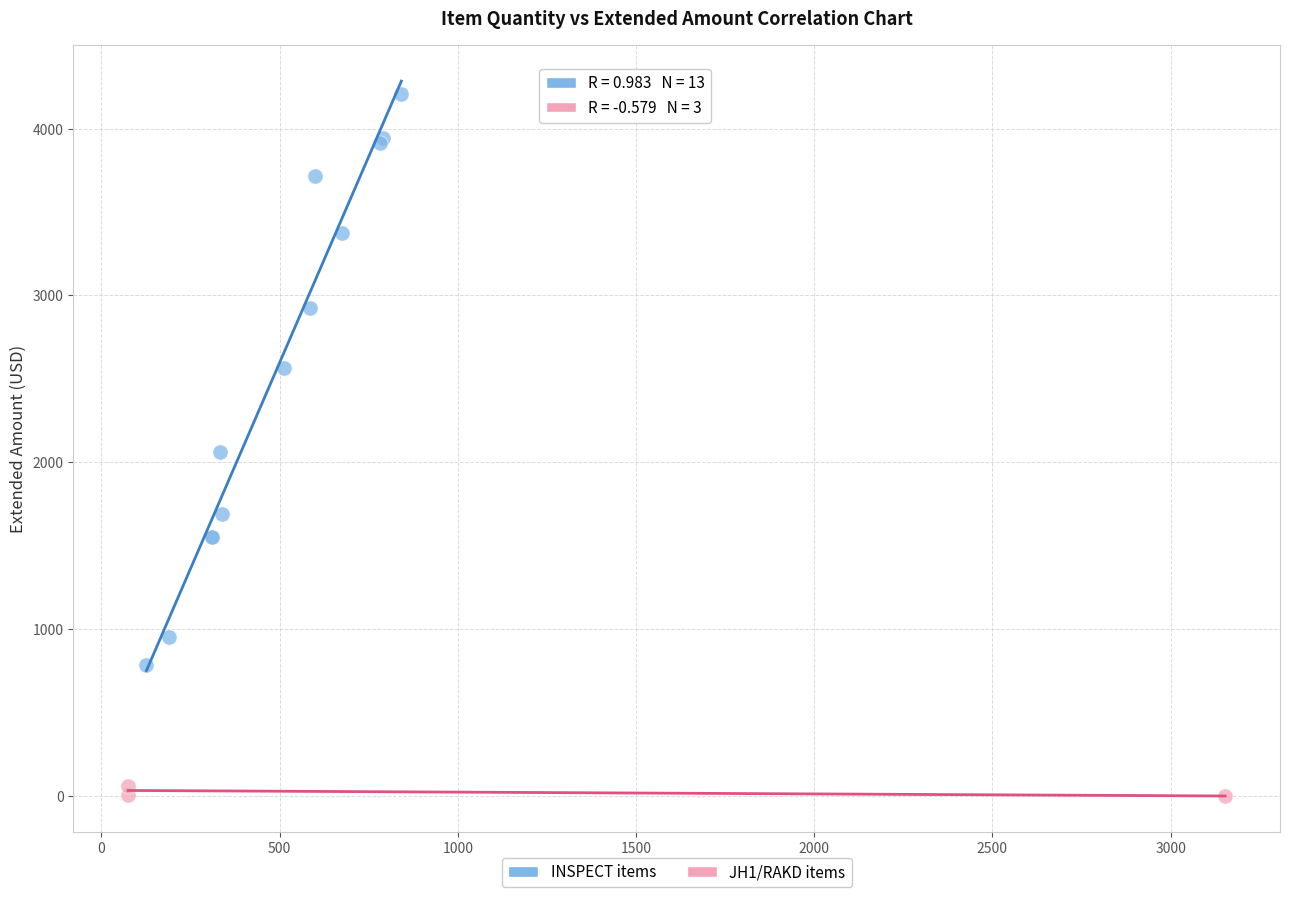

Which series contains the lowest Y value?

JH1/RAKD items